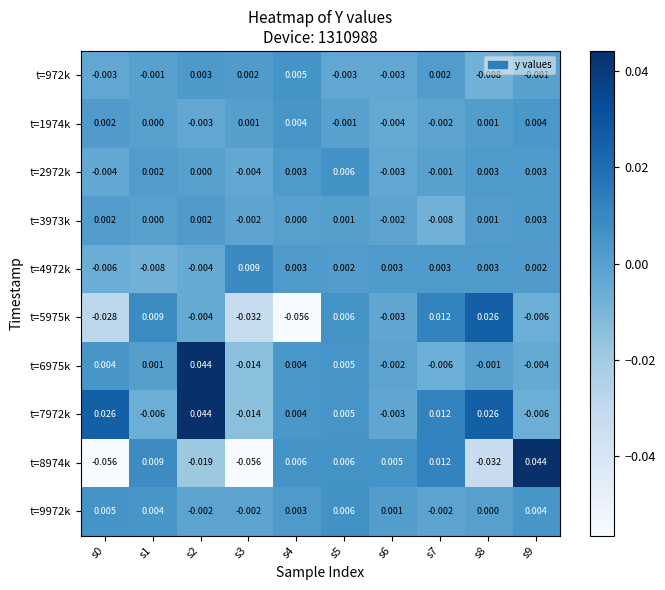

How many series are shown in this chart?

10